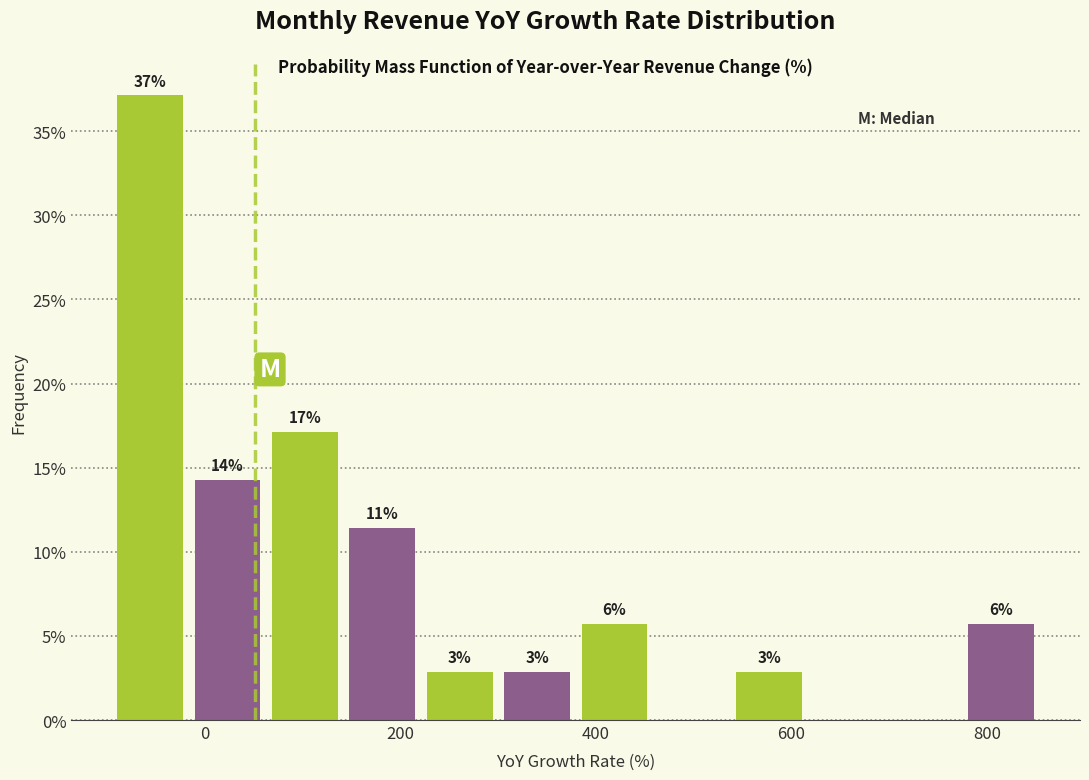

Around what value on the x-axis is the tallest bar? Give the approximate position of its centre, as read against the axis.

-60